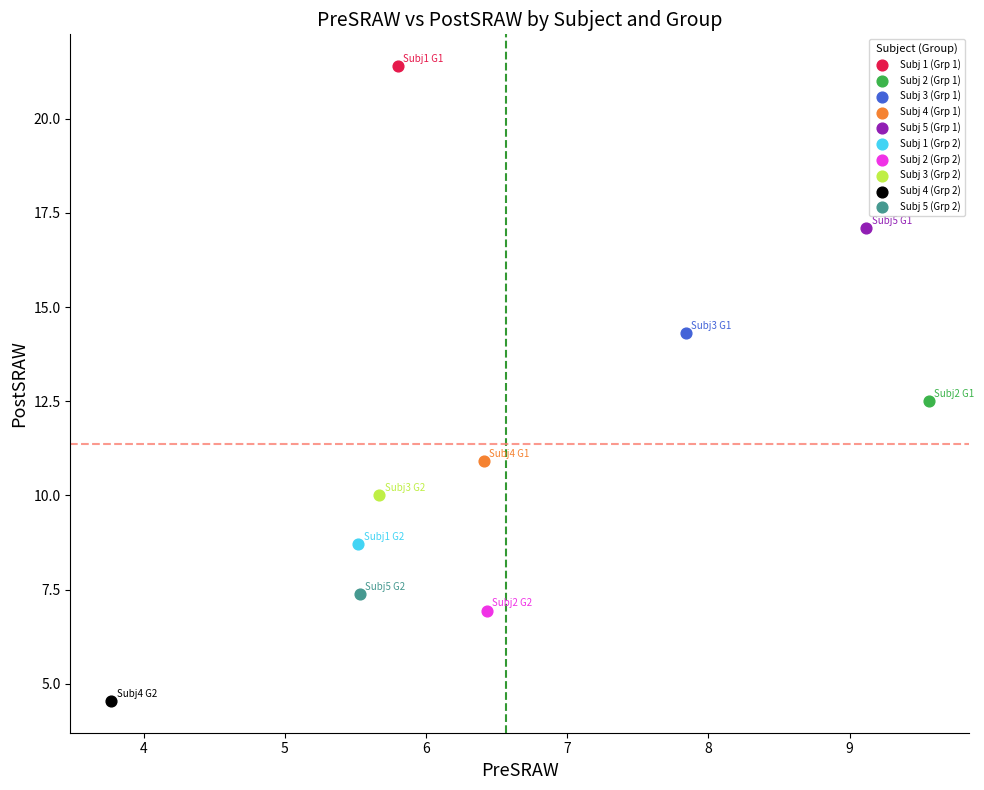

Which series contains the lowest Y value?

Subj 4 (Grp 2)